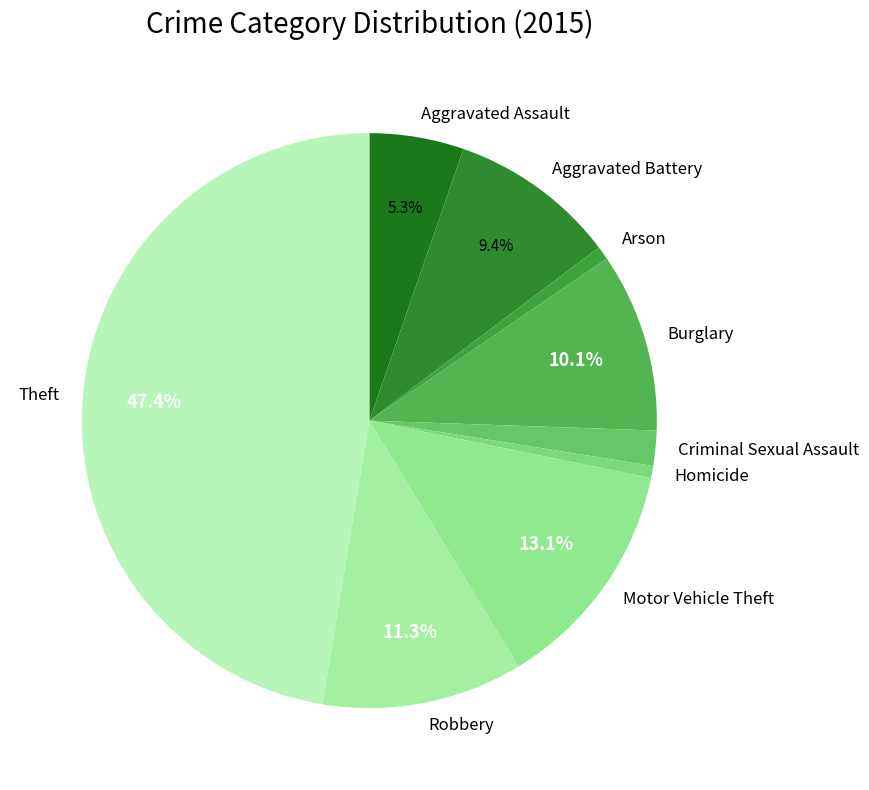

Which category has the biggest portion of the pie?

Theft